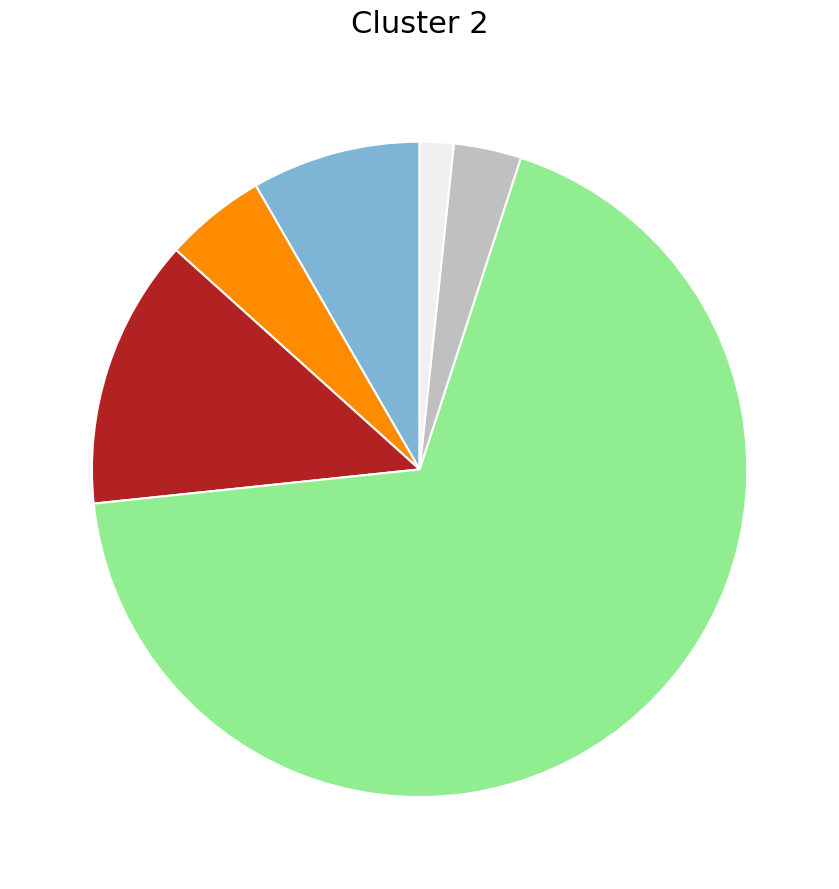

Is there a majority slice in this chart?

Yes